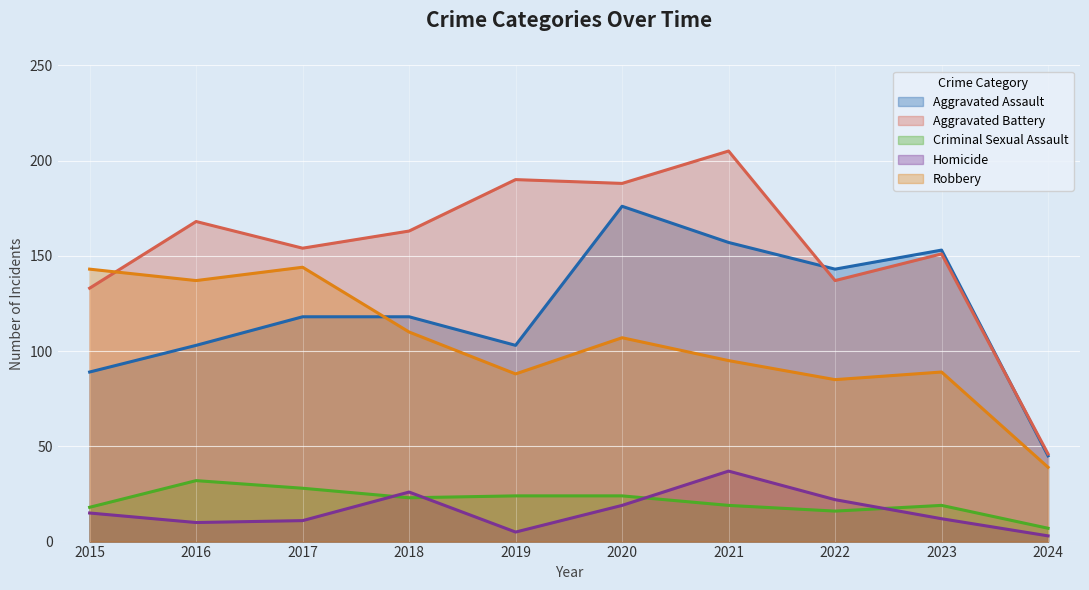

Is the value of Homicide at 2017 greater than the value of Criminal Sexual Assault at 2021?

No